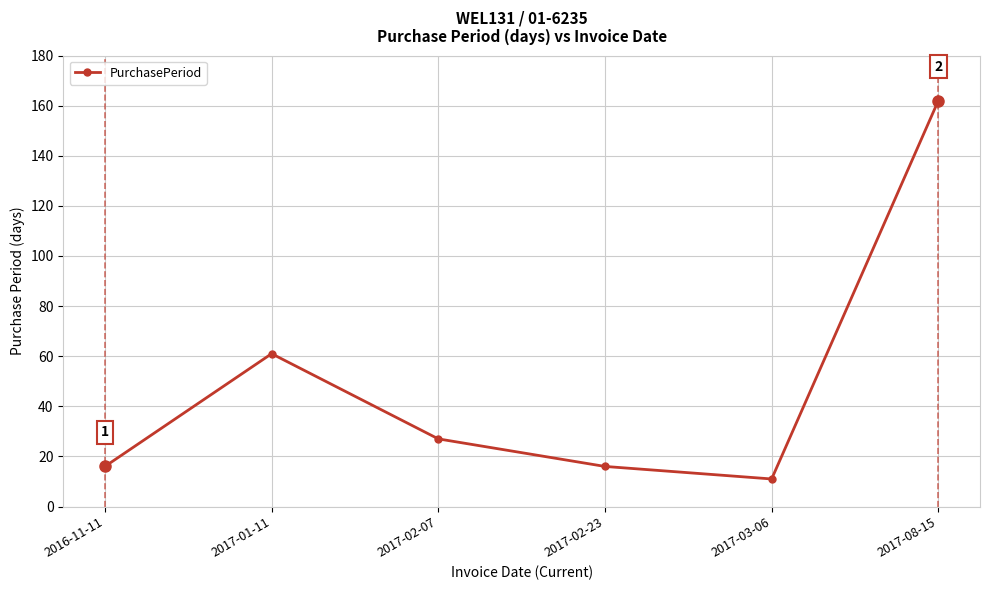

What is the maximum value shown in the chart?

162